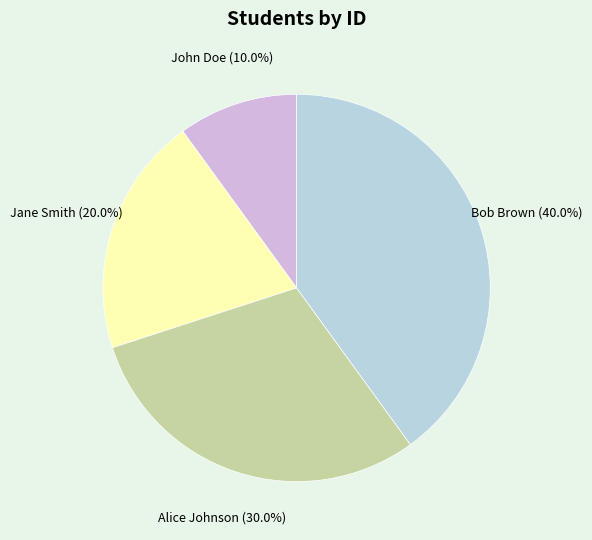

To the nearest percent, what is the difference between the John Doe and Bob Brown slice percentages?

30%